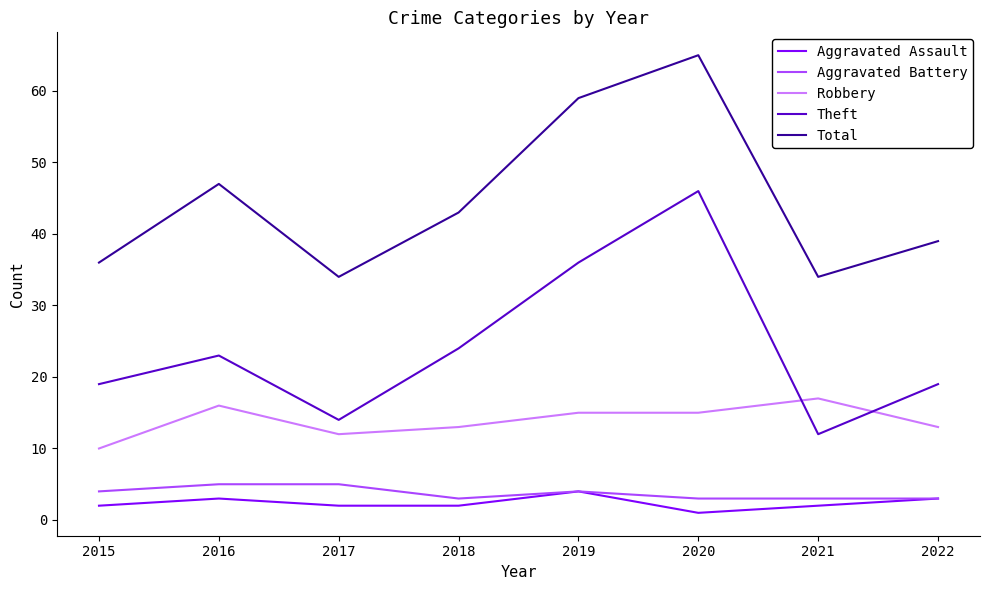

Reading left to right, extract all data points from this chart.

Aggravated Assault: 2015=2	2016=3	2017=2	2018=2	2019=4	2020=1	2021=2	2022=3
Aggravated Battery: 2015=4	2016=5	2017=5	2018=3	2019=4	2020=3	2021=3	2022=3
Robbery: 2015=10	2016=16	2017=12	2018=13	2019=15	2020=15	2021=17	2022=13
Theft: 2015=19	2016=23	2017=14	2018=24	2019=36	2020=46	2021=12	2022=19
Total: 2015=36	2016=47	2017=34	2018=43	2019=59	2020=65	2021=34	2022=39